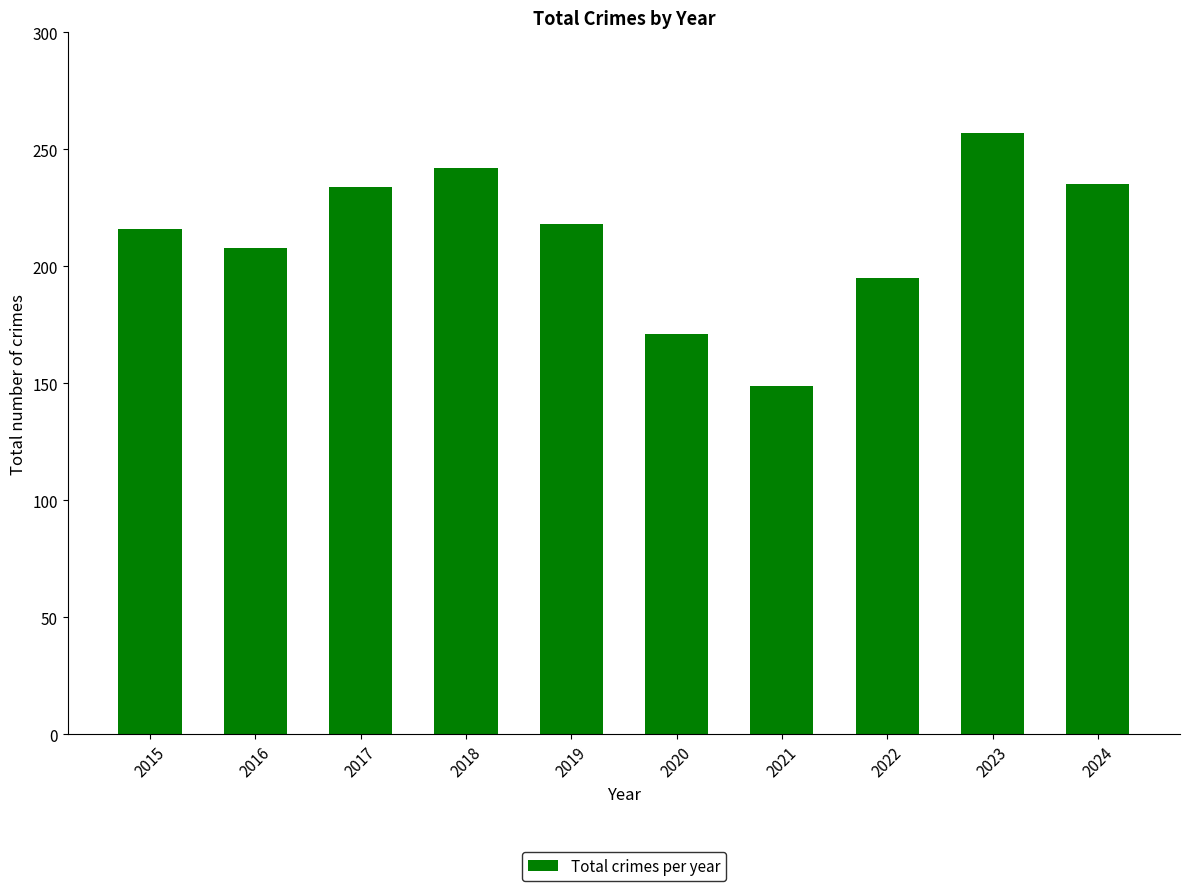

What is the greatest value displayed?

257